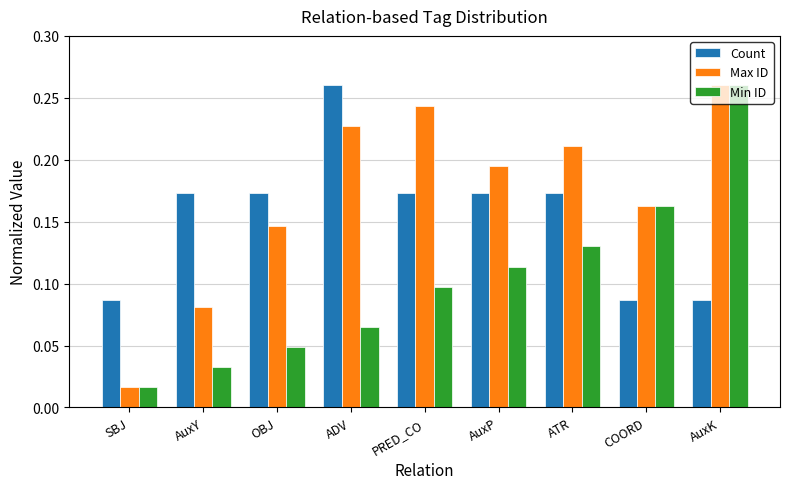

Is it true that Count equals 0.1 at SBJ?

True